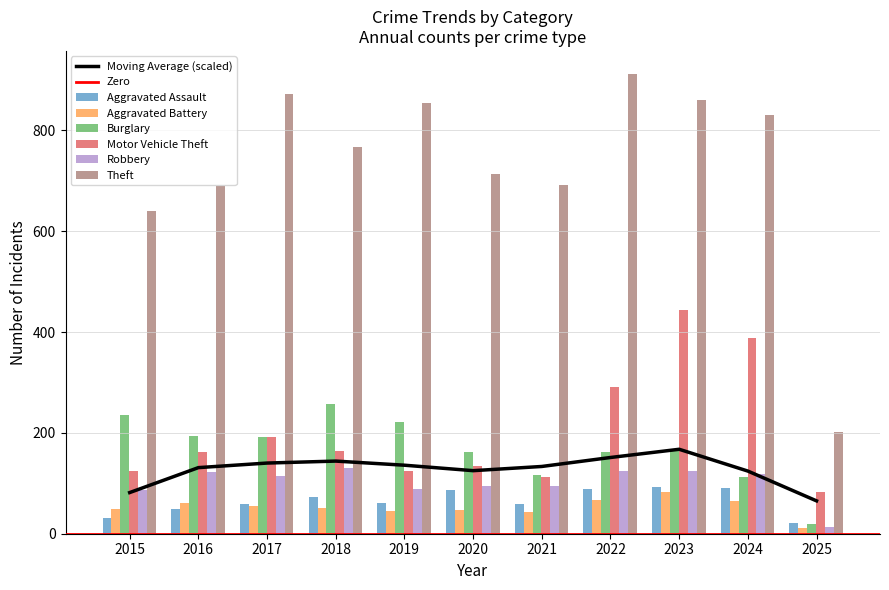

Which category has the lowest value in the Robbery series?

2025